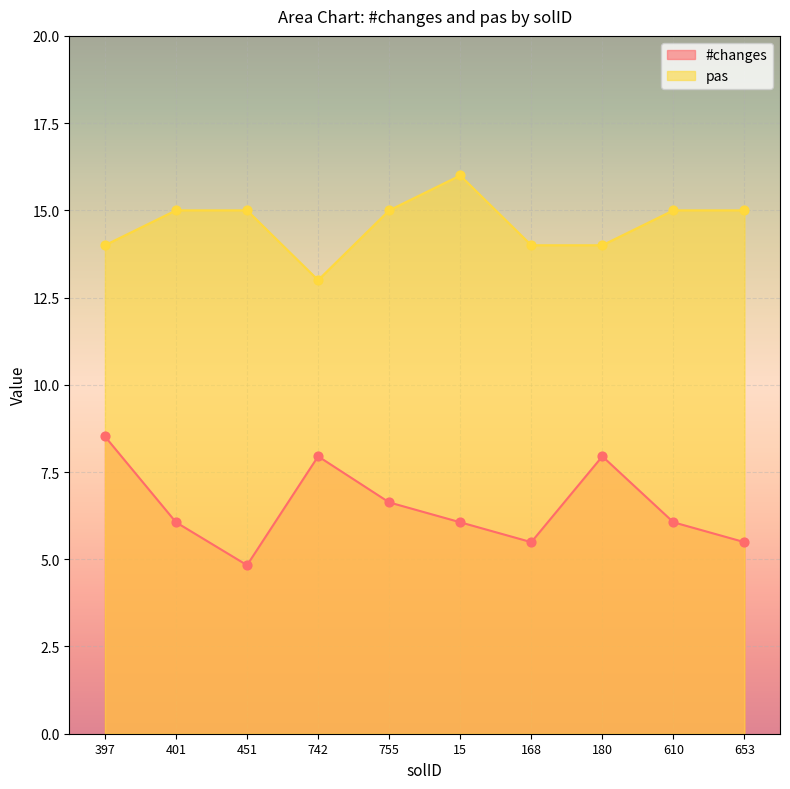

Is the value of #changes at 755 greater than the value of pas at 742?

No